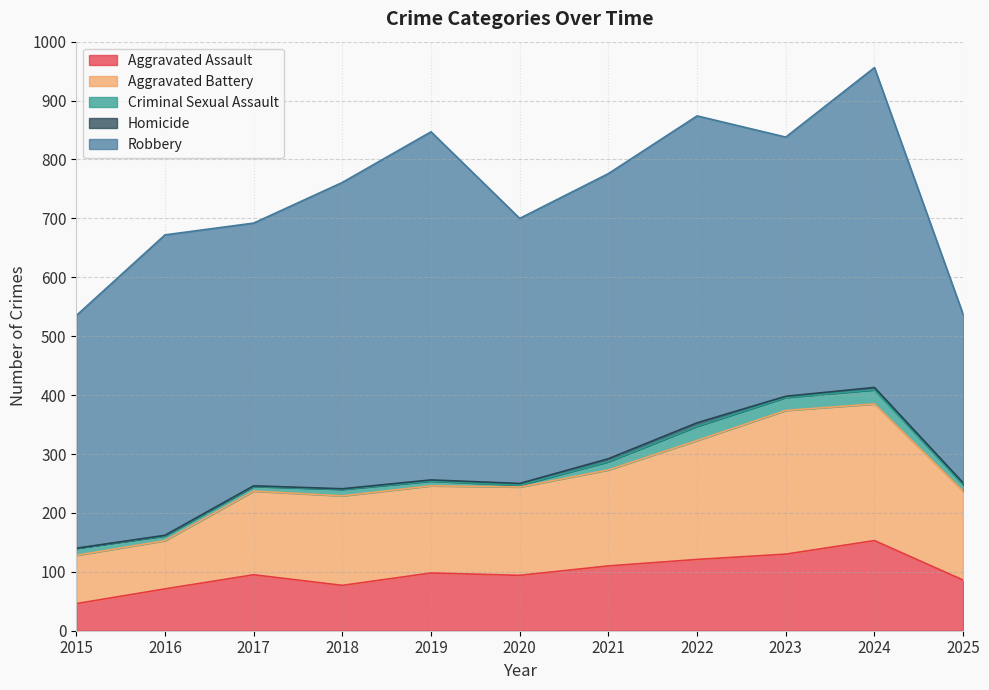

Does the chart have visible grid lines?

Yes